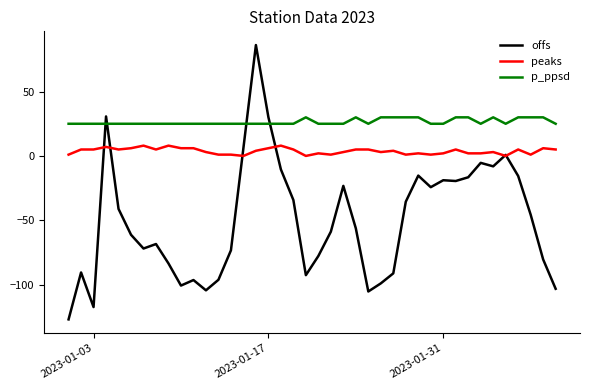

How many series are shown in this chart?

3